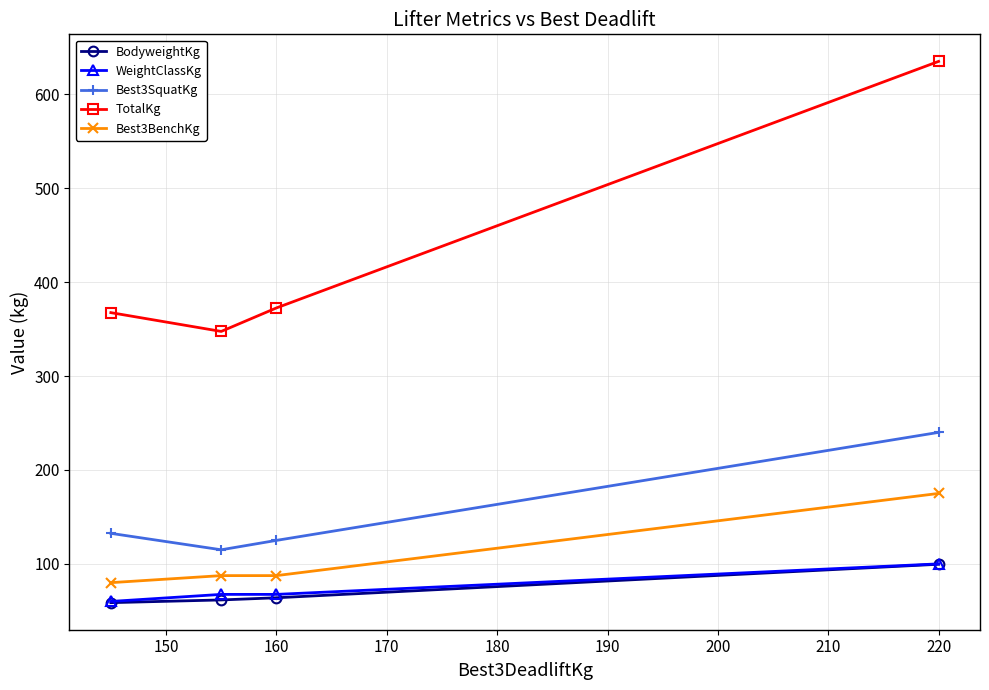

How many lines are shown in the chart?

5